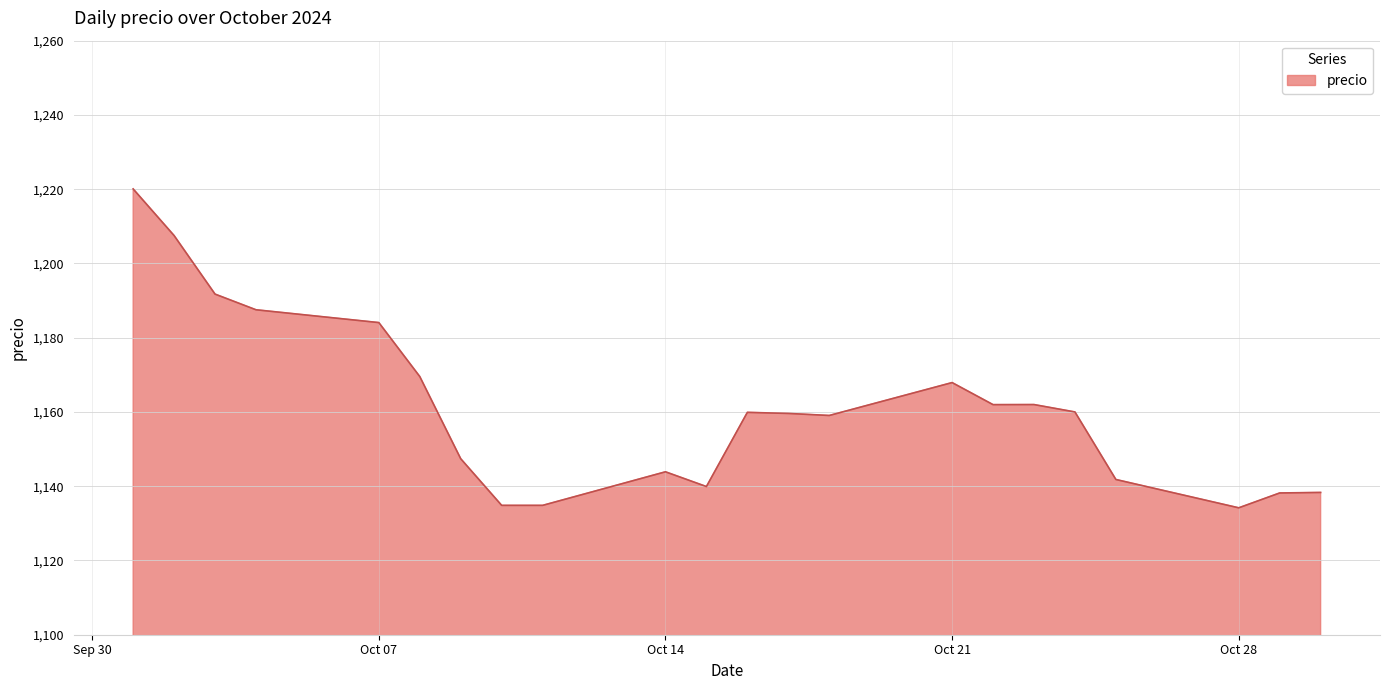

What is the difference between the maximum and minimum values?

85.9